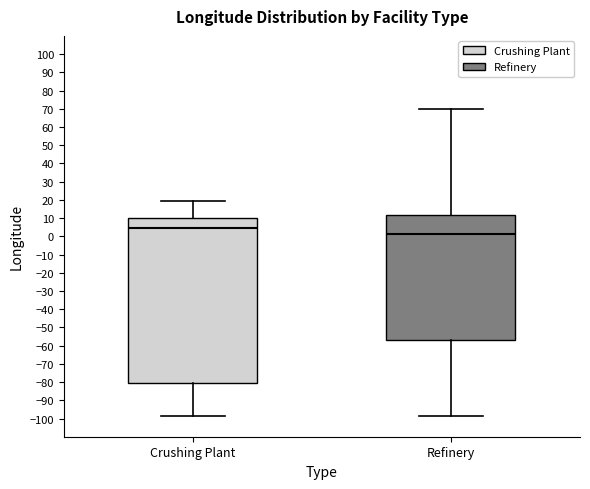

Where is the upper edge of the box for Refinery on the y-axis? The values are not printed on the chart, so give them approximately, as read against the axis.

12